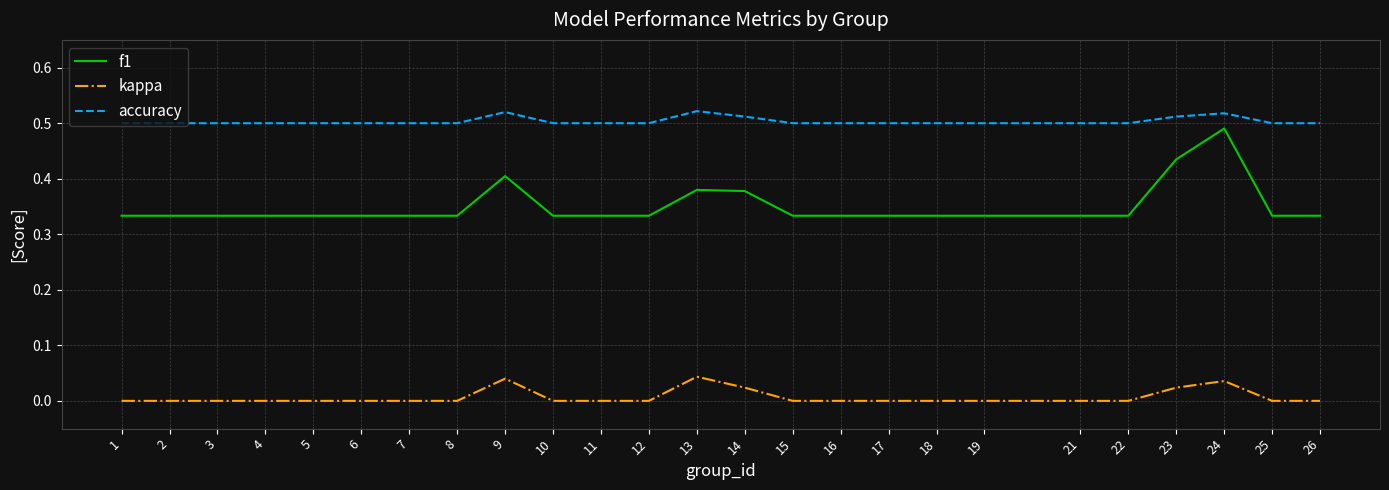

How many series are shown in this chart?

3